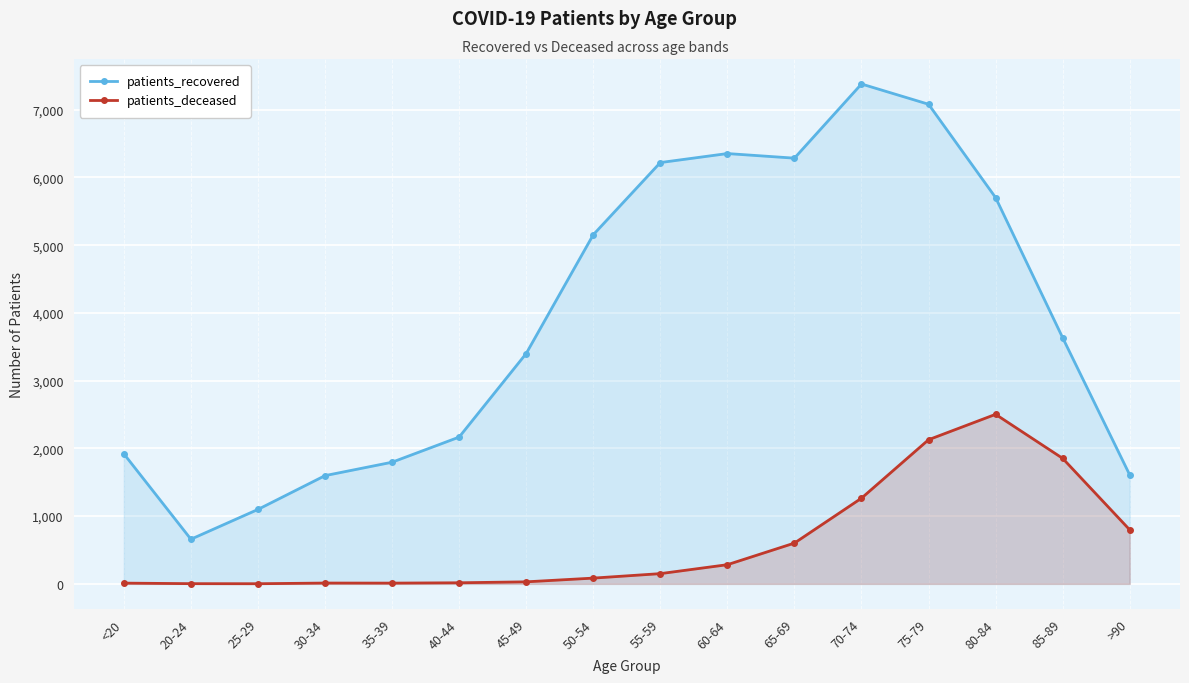

How many interior local valleys does the patients_recovered series have?

2